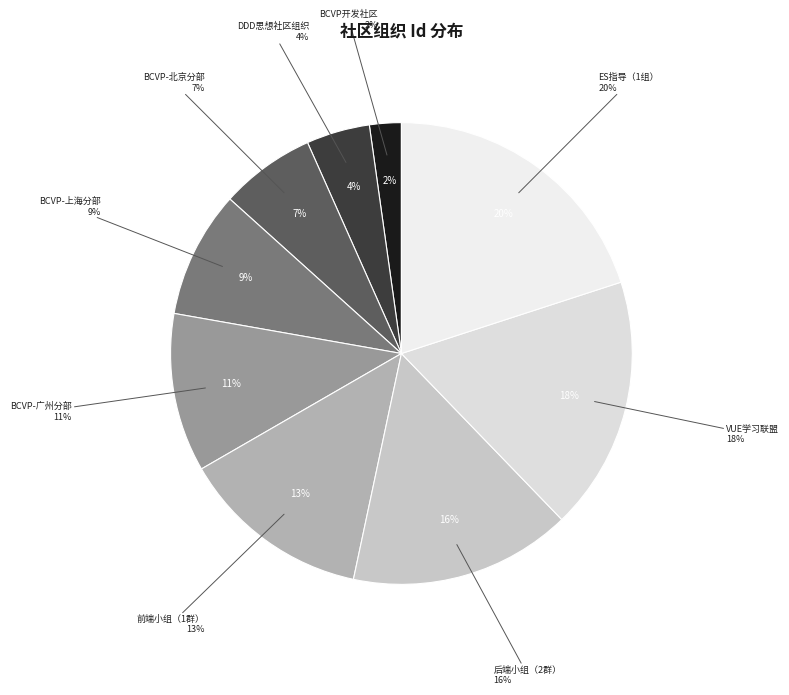

To the nearest percent, what portion does BCVP-北京分部 represent?

7%